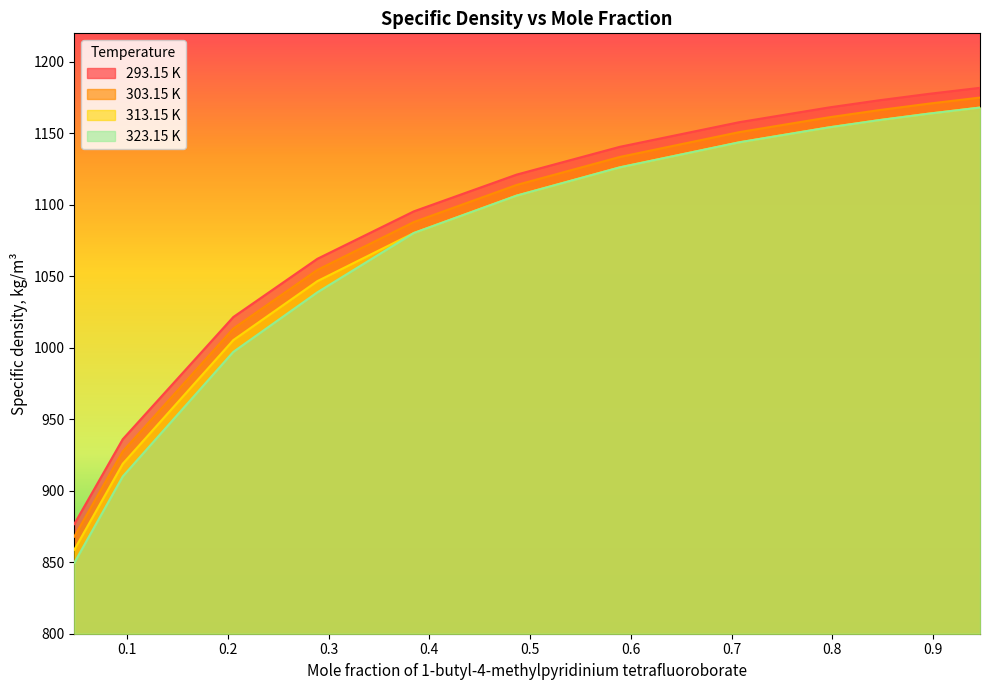

What is the highest value of the 313.15 K series?

1168.1